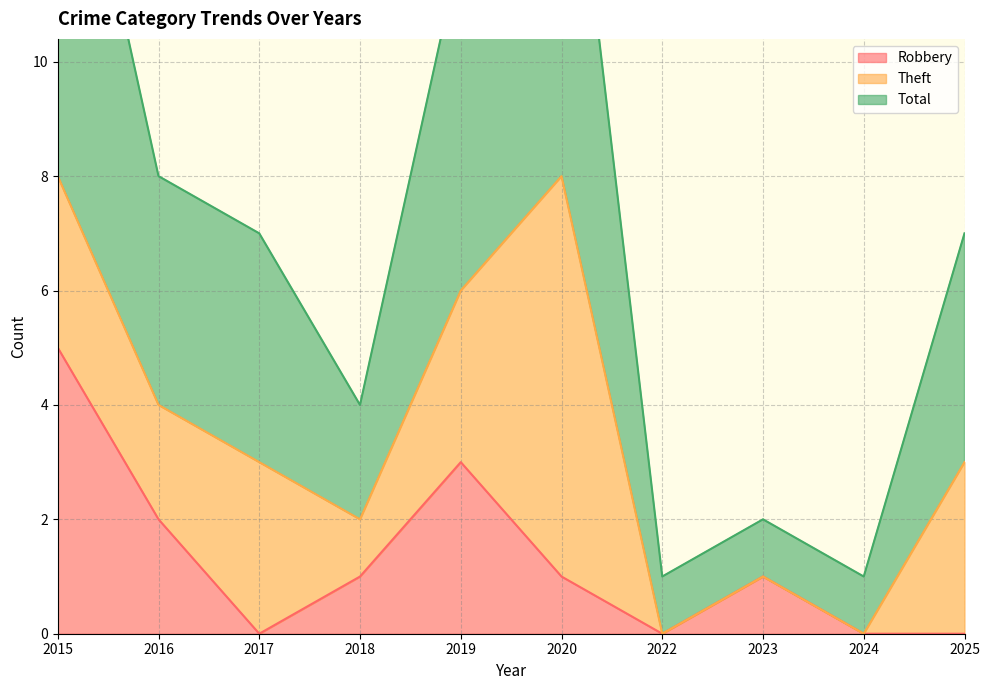

List the labels in order of Total value, largest first.

2015, 2020, 2019, 2016, 2017, 2025, 2018, 2023, 2022, 2024